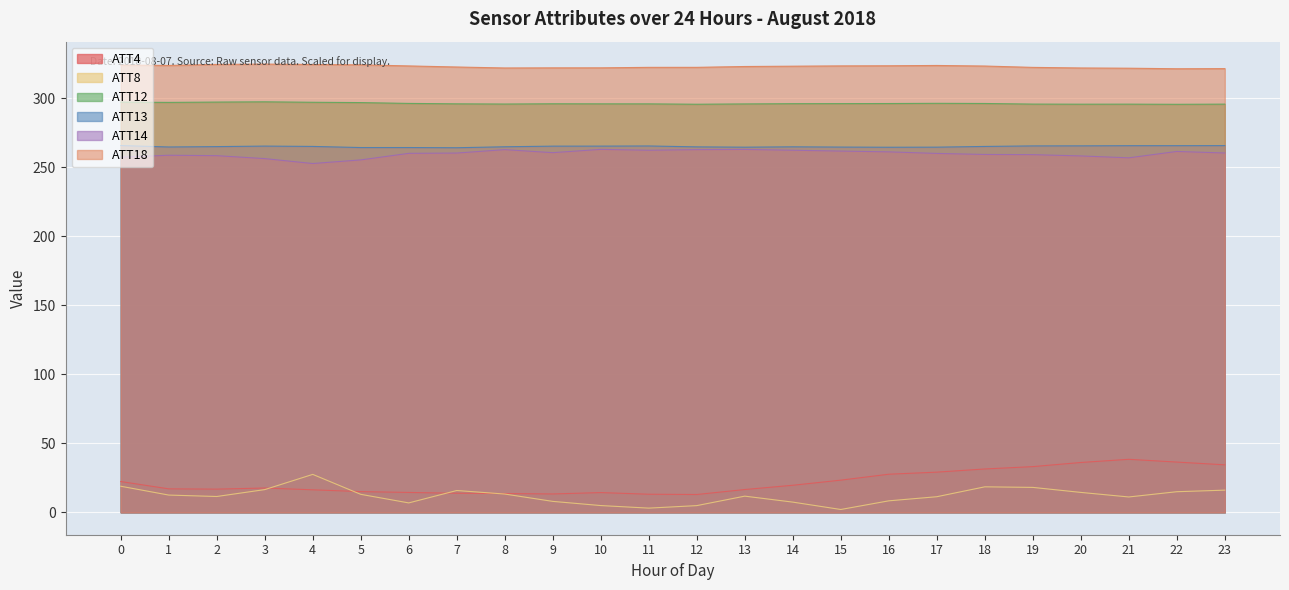

Which category has the highest value across all series?

3